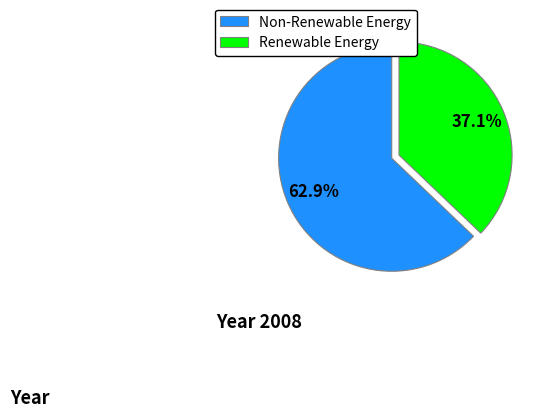

Does any single category account for the majority?

Yes